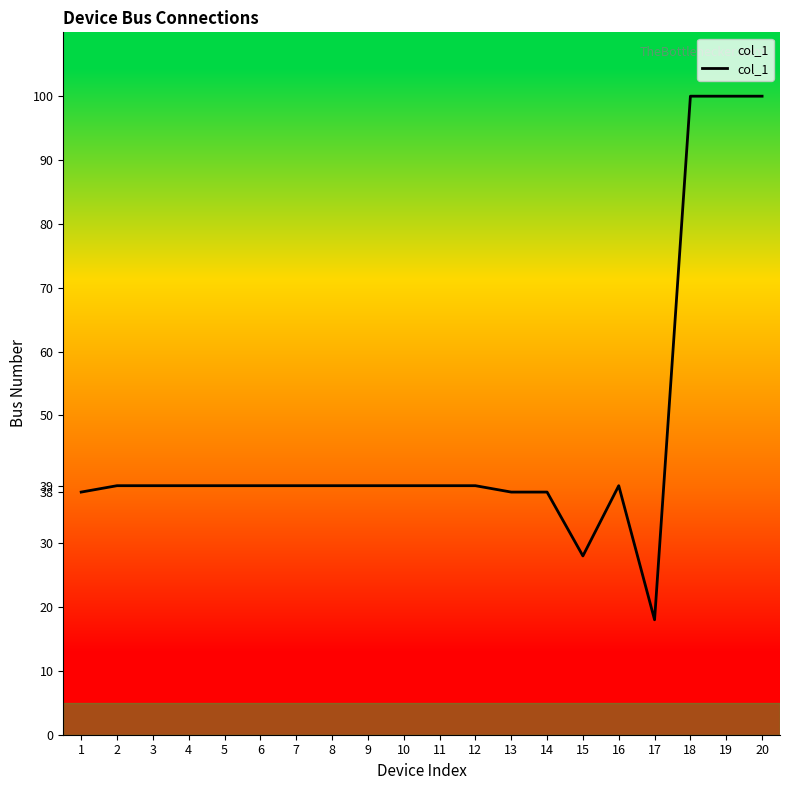

The chart shows a value of 63 at 10. True or false?

False